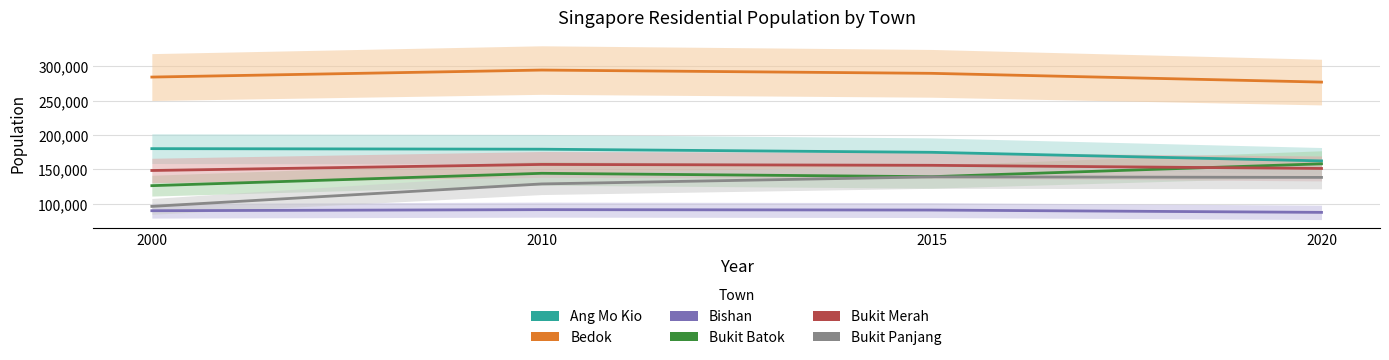

What is the sum of the Bukit Batok values at 2010 and 2020?

302228